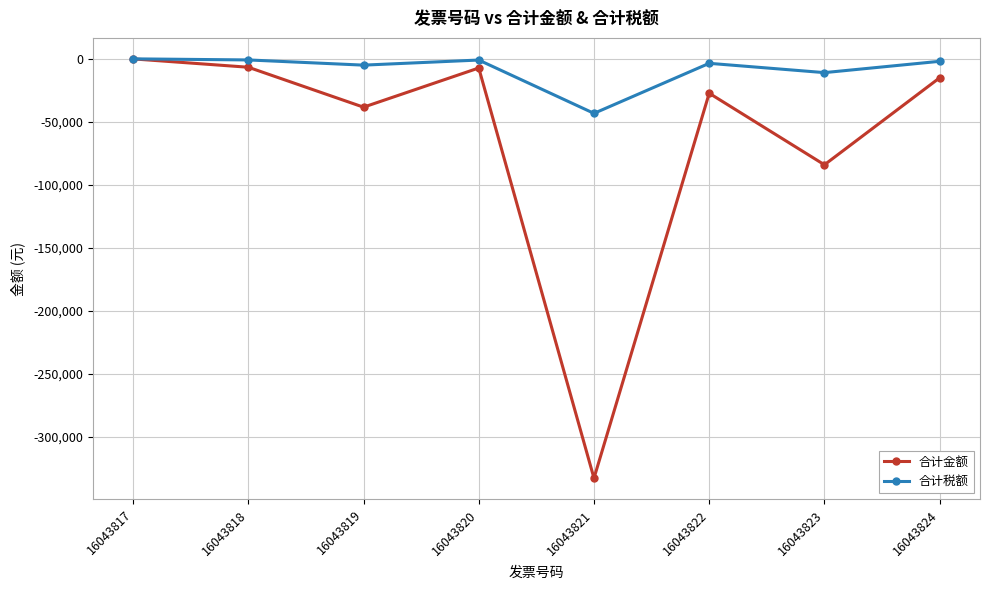

What is the difference between the maximum and second lowest values in the 合计税额 series?

10931.6